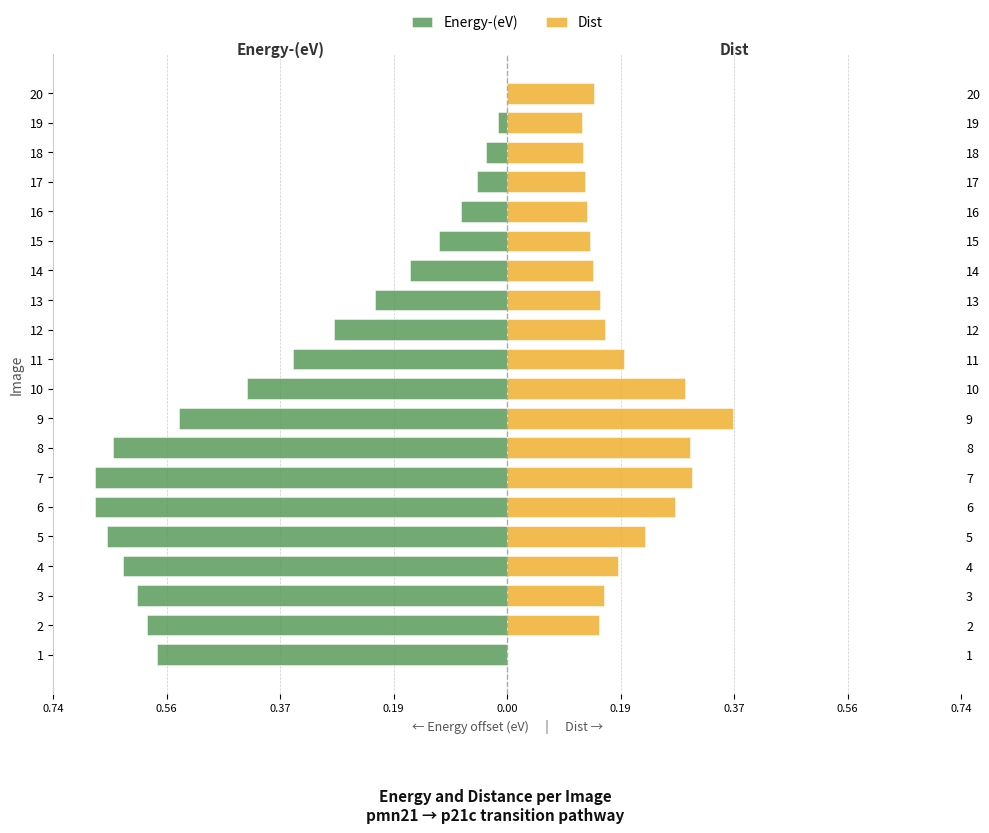

What is the sum of all Energy-(eV) values?

-7.3